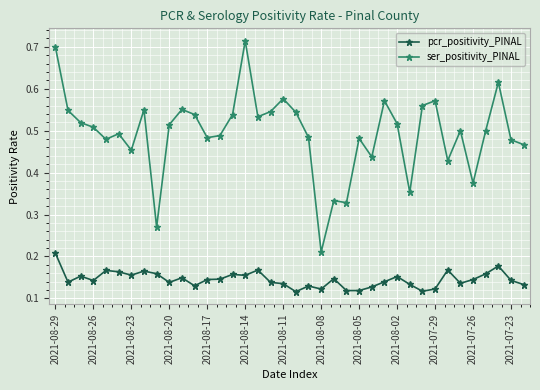

What is the sum of all ser_positivity_PINAL values?

18.8